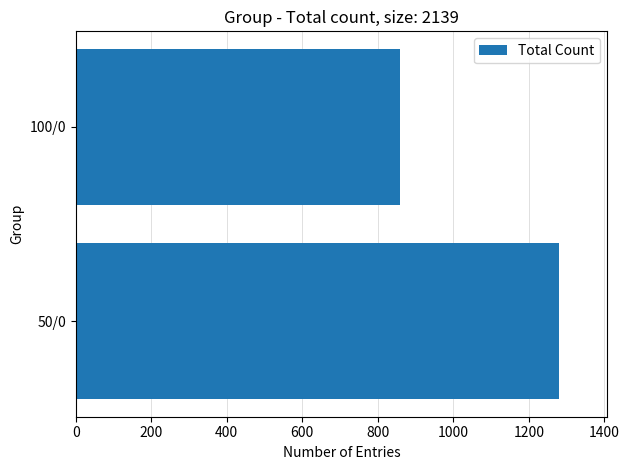

Which label corresponds to the smallest value in the chart?

100/0